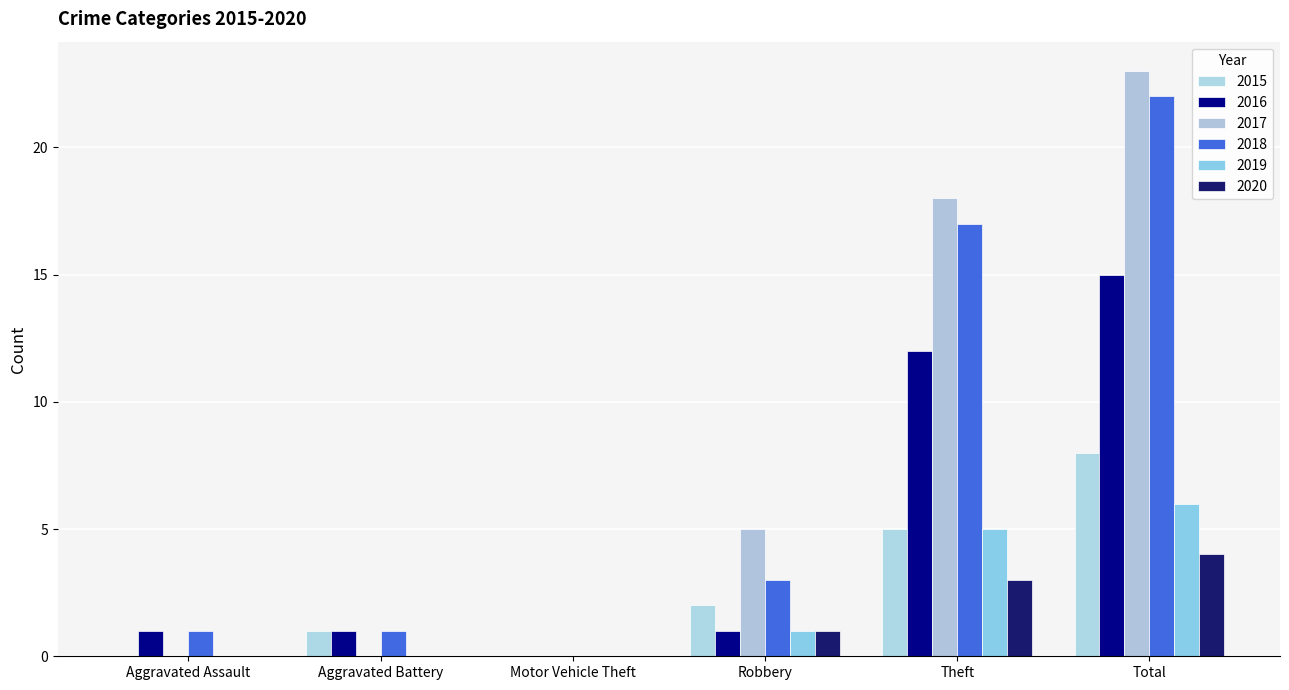

Reading right to left, what are all the values shown in this chart?

2015: Total=8	Theft=5	Robbery=2	Motor Vehicle Theft=0	Aggravated Battery=1	Aggravated Assault=0
2016: Total=15	Theft=12	Robbery=1	Motor Vehicle Theft=0	Aggravated Battery=1	Aggravated Assault=1
2017: Total=23	Theft=18	Robbery=5	Motor Vehicle Theft=0	Aggravated Battery=0	Aggravated Assault=0
2018: Total=22	Theft=17	Robbery=3	Motor Vehicle Theft=0	Aggravated Battery=1	Aggravated Assault=1
2019: Total=6	Theft=5	Robbery=1	Motor Vehicle Theft=0	Aggravated Battery=0	Aggravated Assault=0
2020: Total=4	Theft=3	Robbery=1	Motor Vehicle Theft=0	Aggravated Battery=0	Aggravated Assault=0